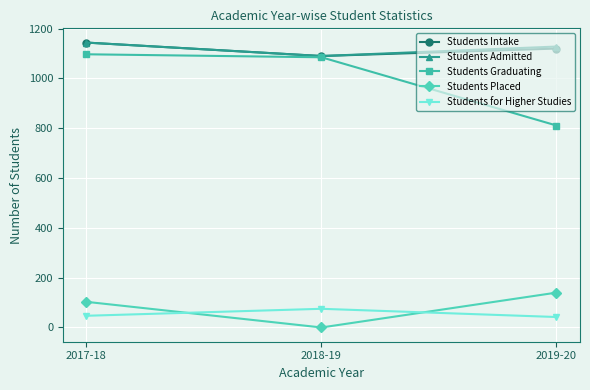

What is the greatest value displayed?

1144